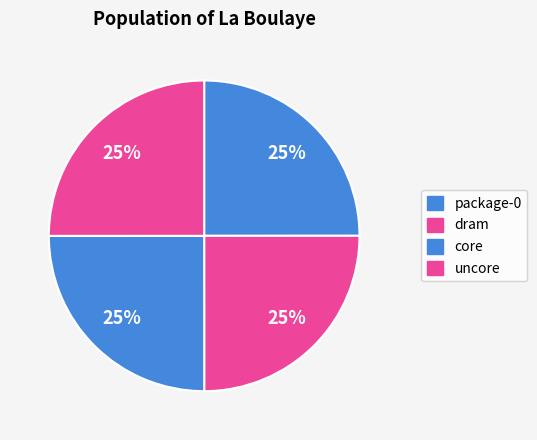

Which has a higher value, package-0 or core?

package-0